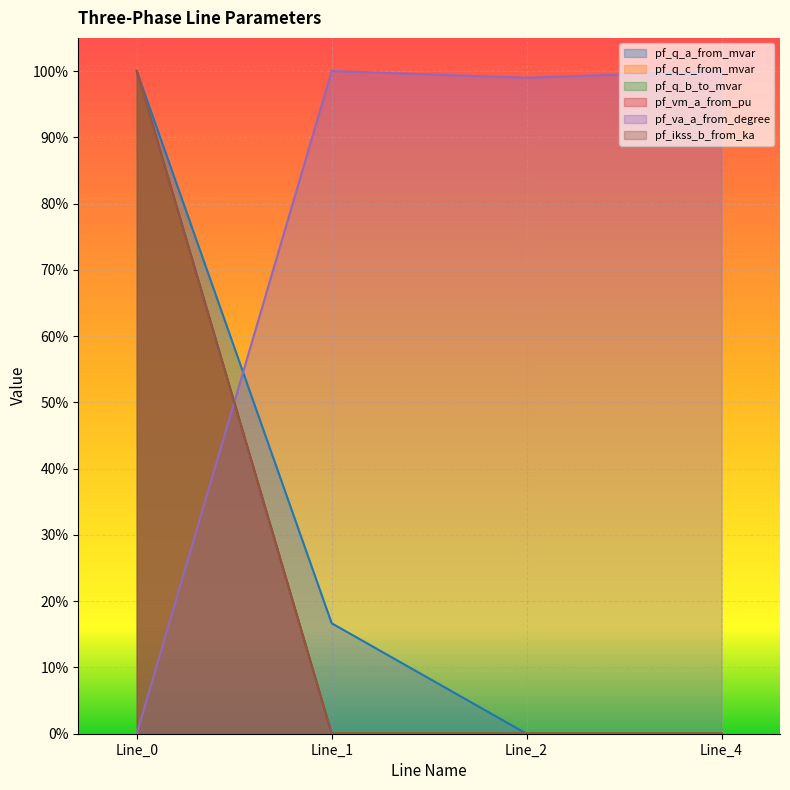

True or false: pf_q_c_from_mvar has a value of 1.0 at Line_0.

True